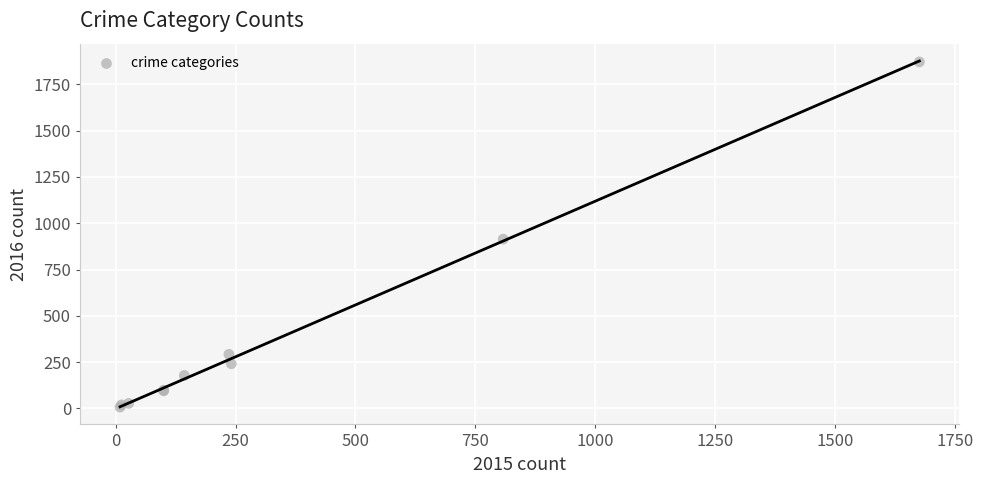

What Y value in the scatter plot is closest to 939?

914